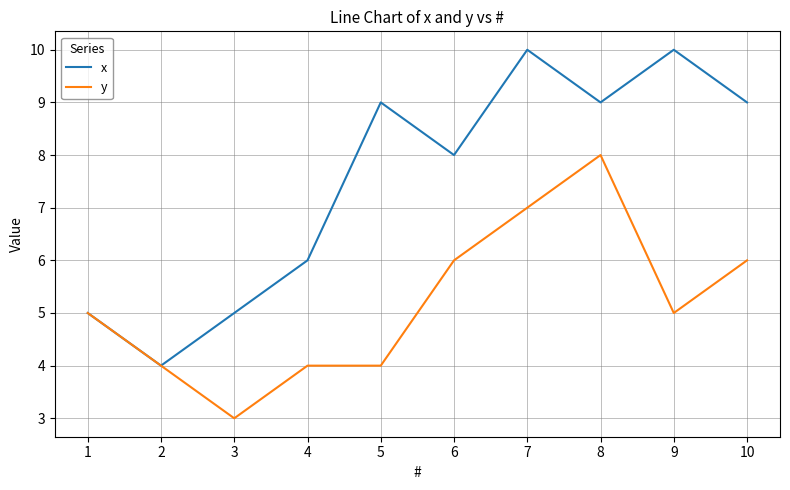

What is the difference between the maximum and minimum values in the x series?

6